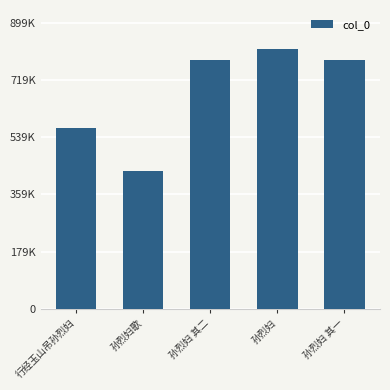

What is the approximate value at 孙烈妇歌, to the nearest 10?

434670